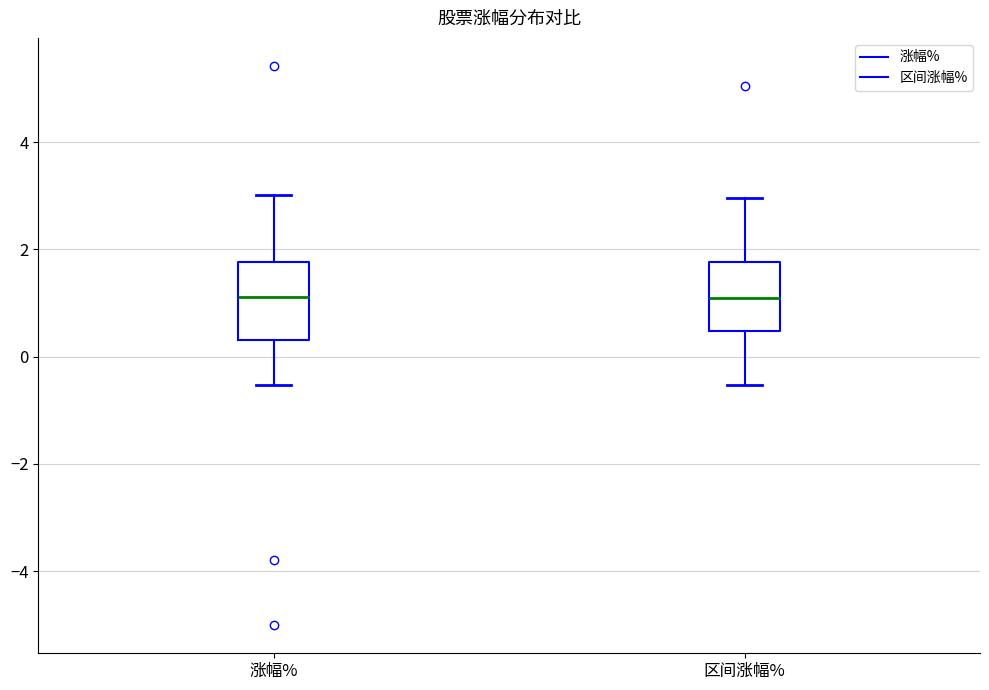

Reading left to right, read every box against the y-axis: the position of its median line, the range the box covers, and the ends of its whiskers. The values are not printed on the chart, so give them approximately, as read against the axis.

涨幅%: median 1.2, box 0.4 to 1.8, whiskers -0.6 to 3.0
区间涨幅%: median 1.0, box 0.4 to 1.8, whiskers -0.6 to 3.0